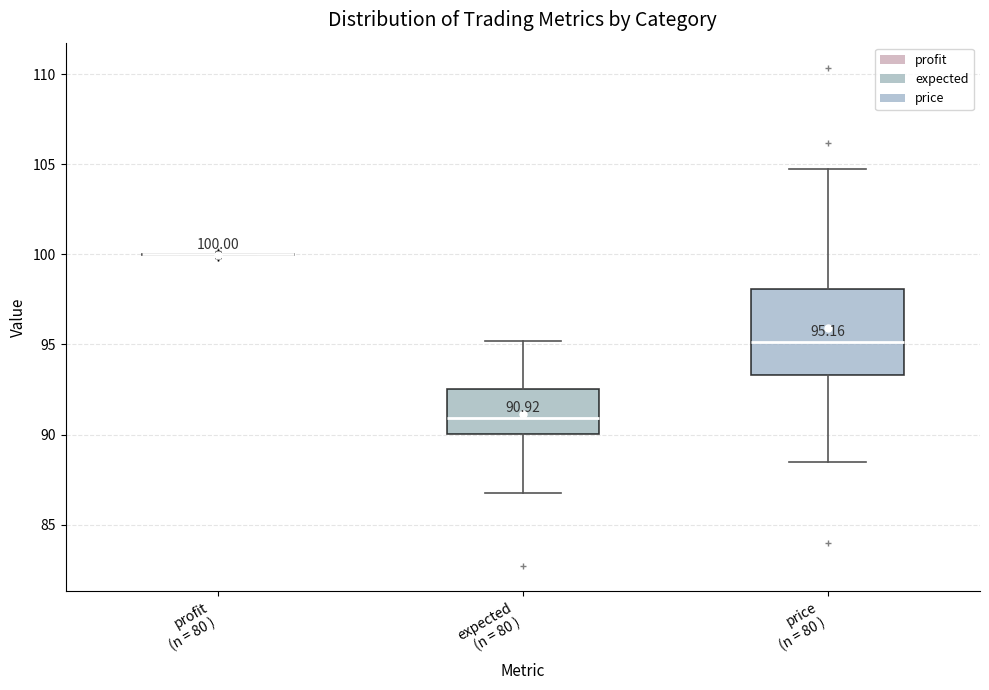

Comparing the boxes themselves (not the whiskers), which one is the tallest?

price (n = 80 )